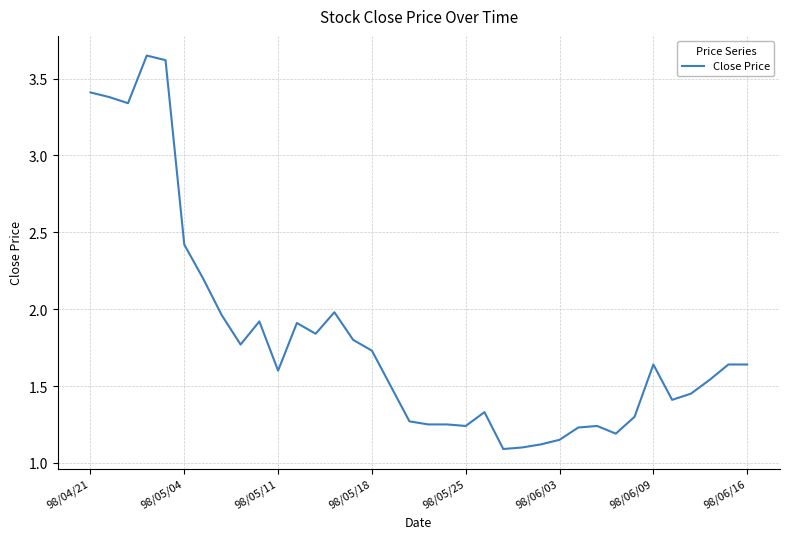

What is the difference between the maximum and minimum values?

2.6